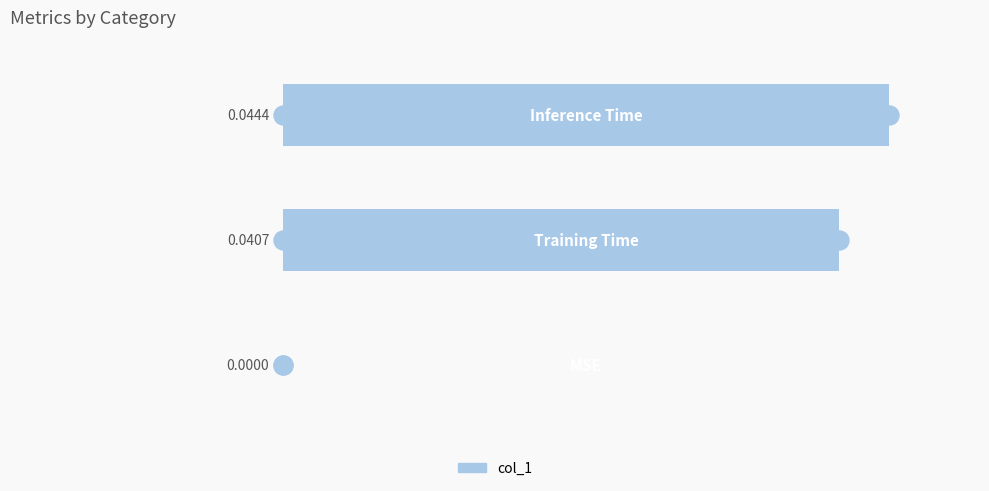

How many distinct data groups are displayed?

1